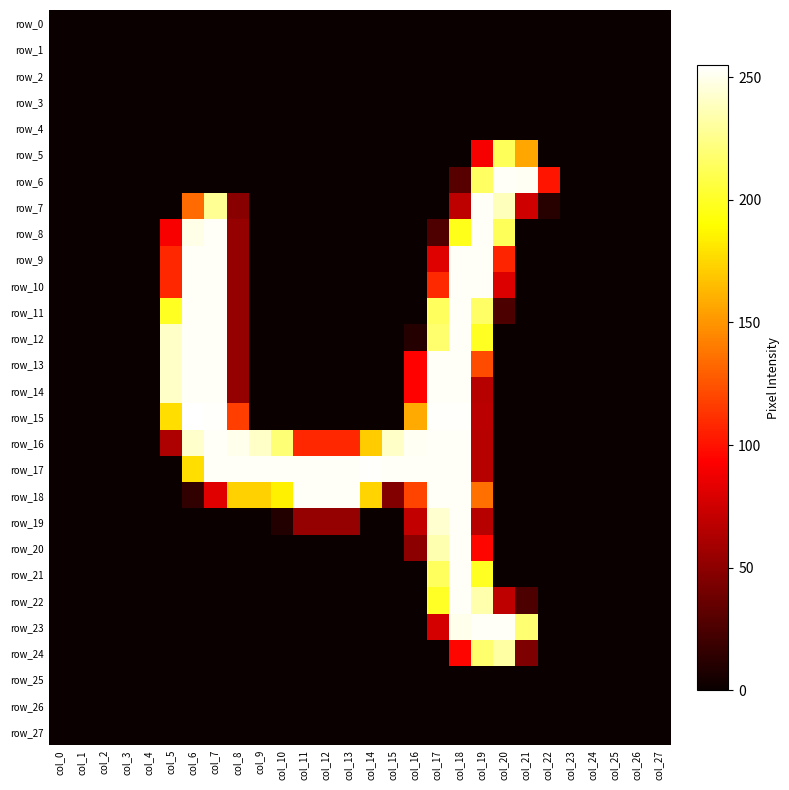

Which series has the largest total across all categories?

row_17